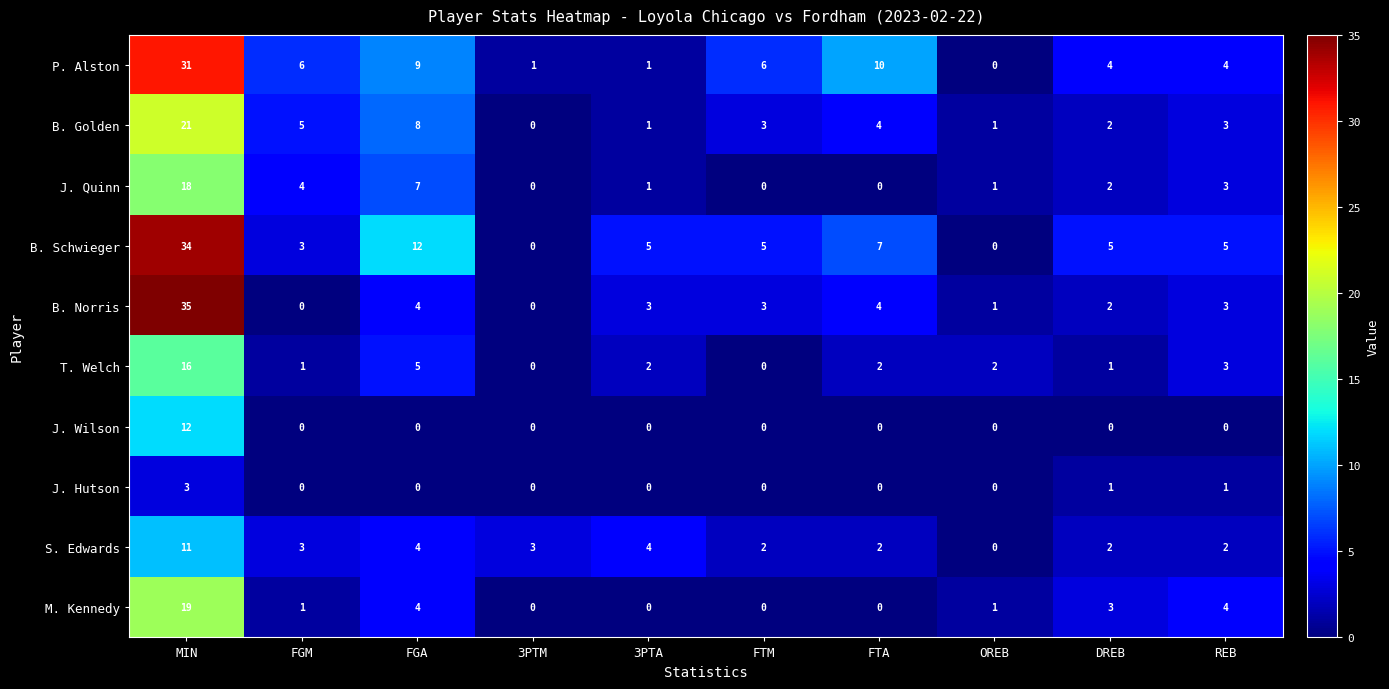

What is the difference between the maximum and minimum values in the P. Alston series?

31